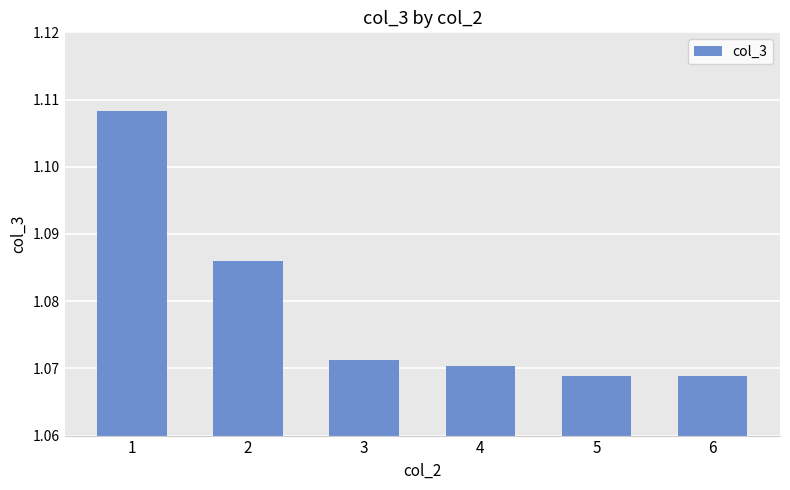

Which has a higher value, 1 or 2?

1